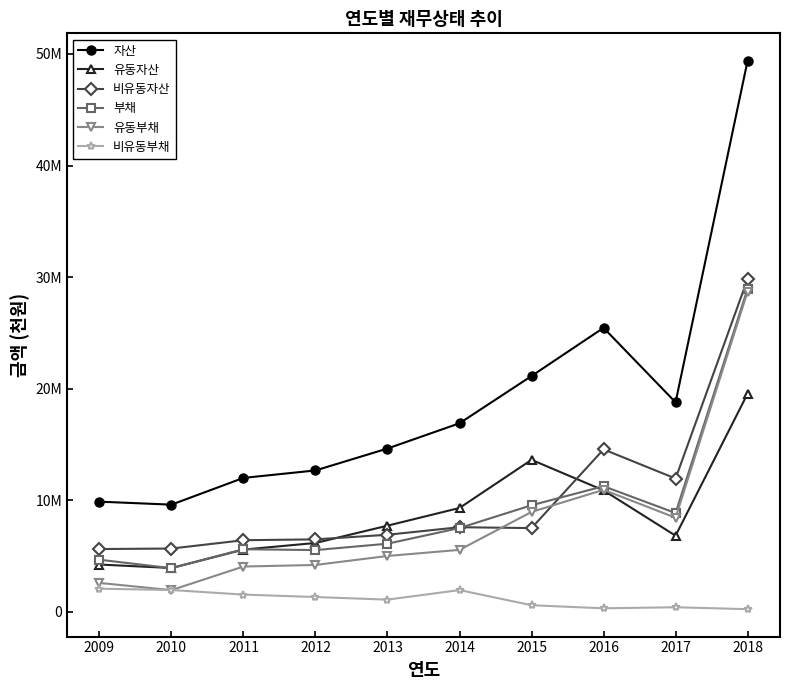

What is the spread (max minus min) of values at 2013?

13540907